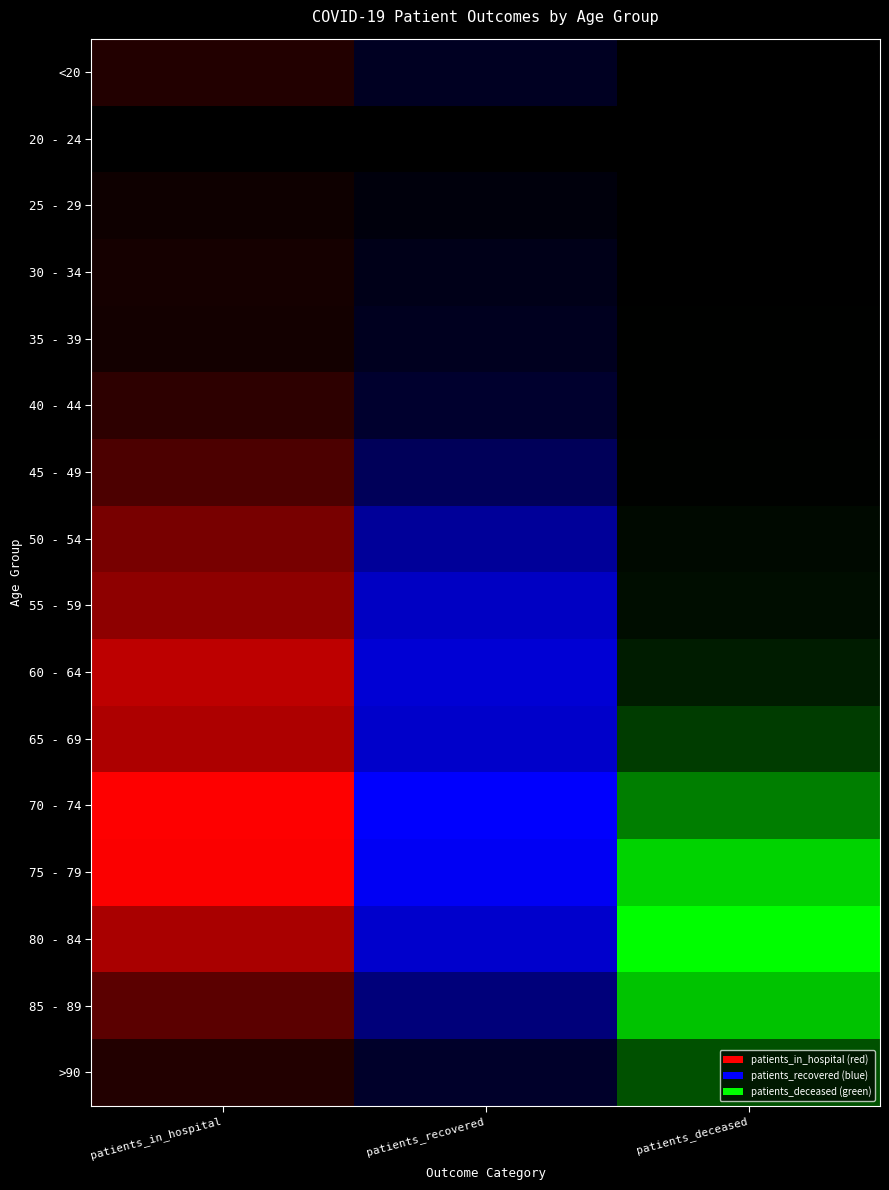

Where does the 35 - 39 series first go above 26?

1